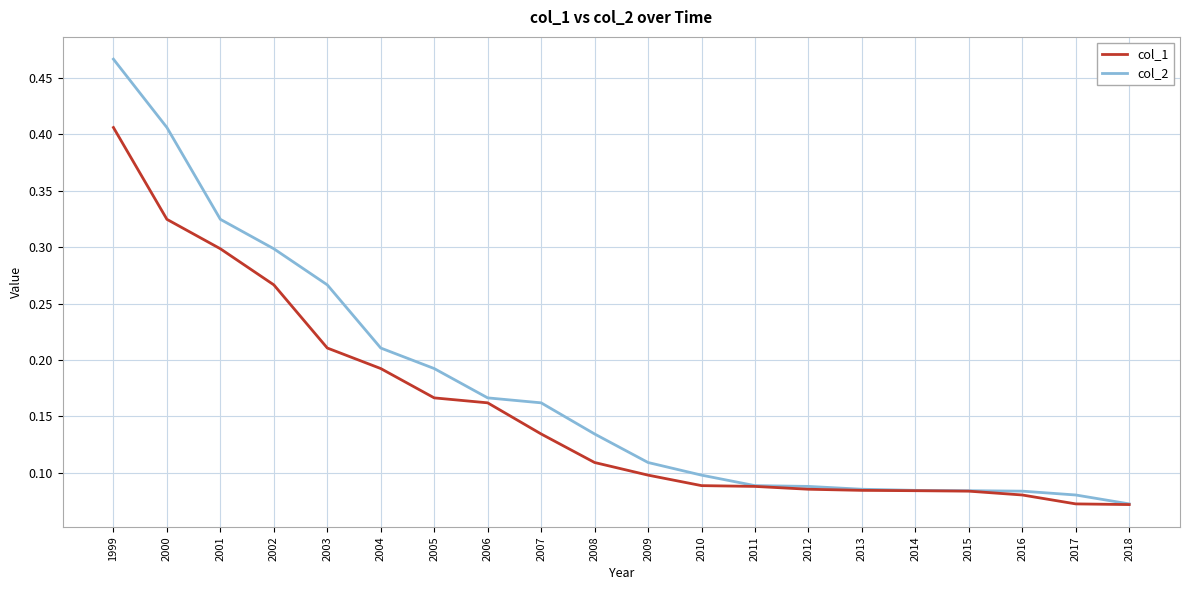

At which category does the chart reach its peak across all series?

1999